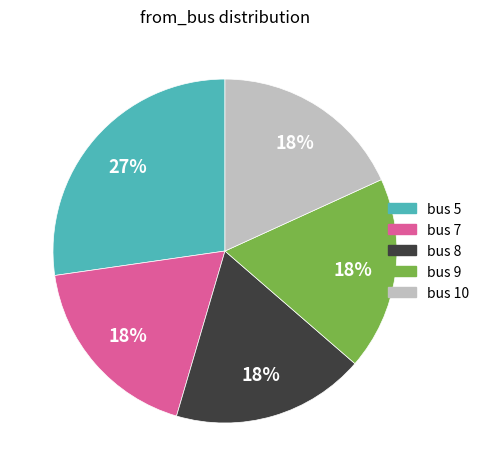

The bus 8 slice represents 18% of the pie. True or false?

True